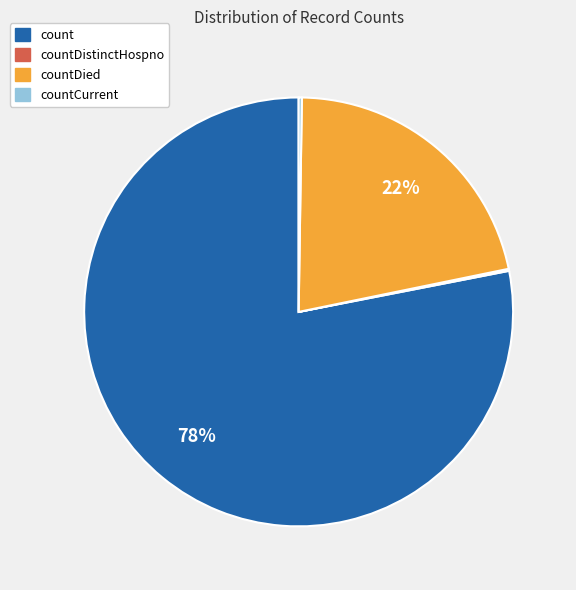

To the nearest percent, what is the difference between the largest and smallest slice percentages?

78%